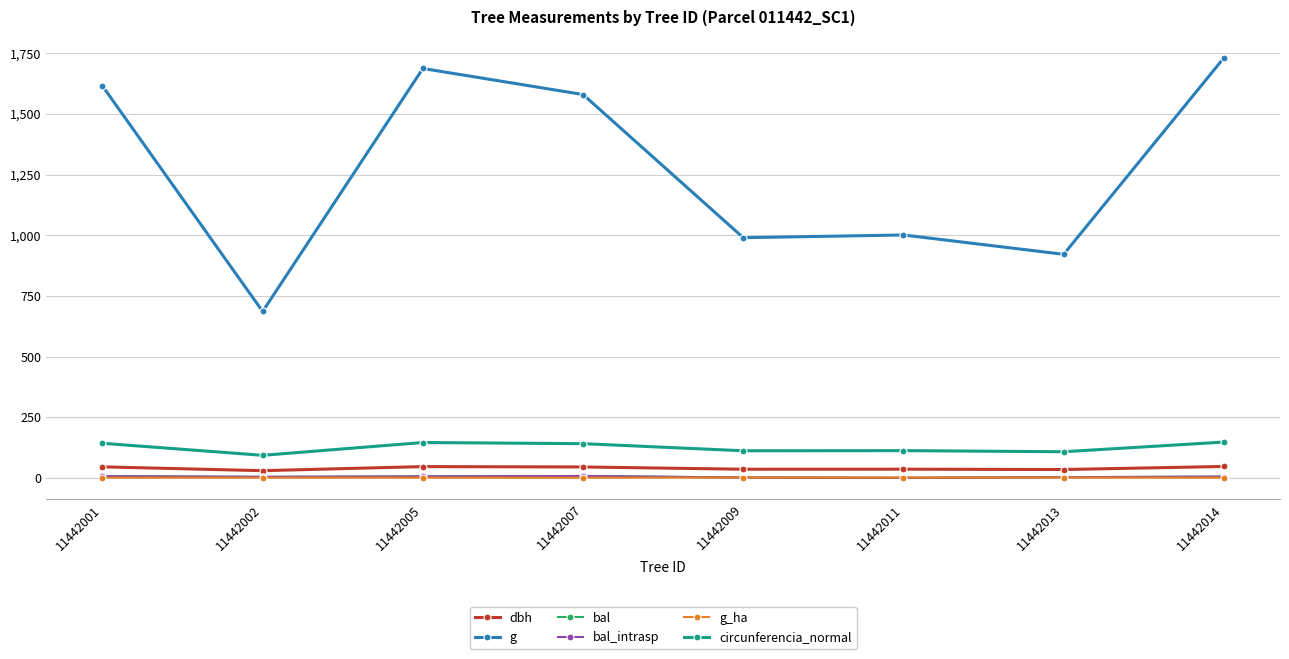

At which category does g reach its first local valley?

11442002